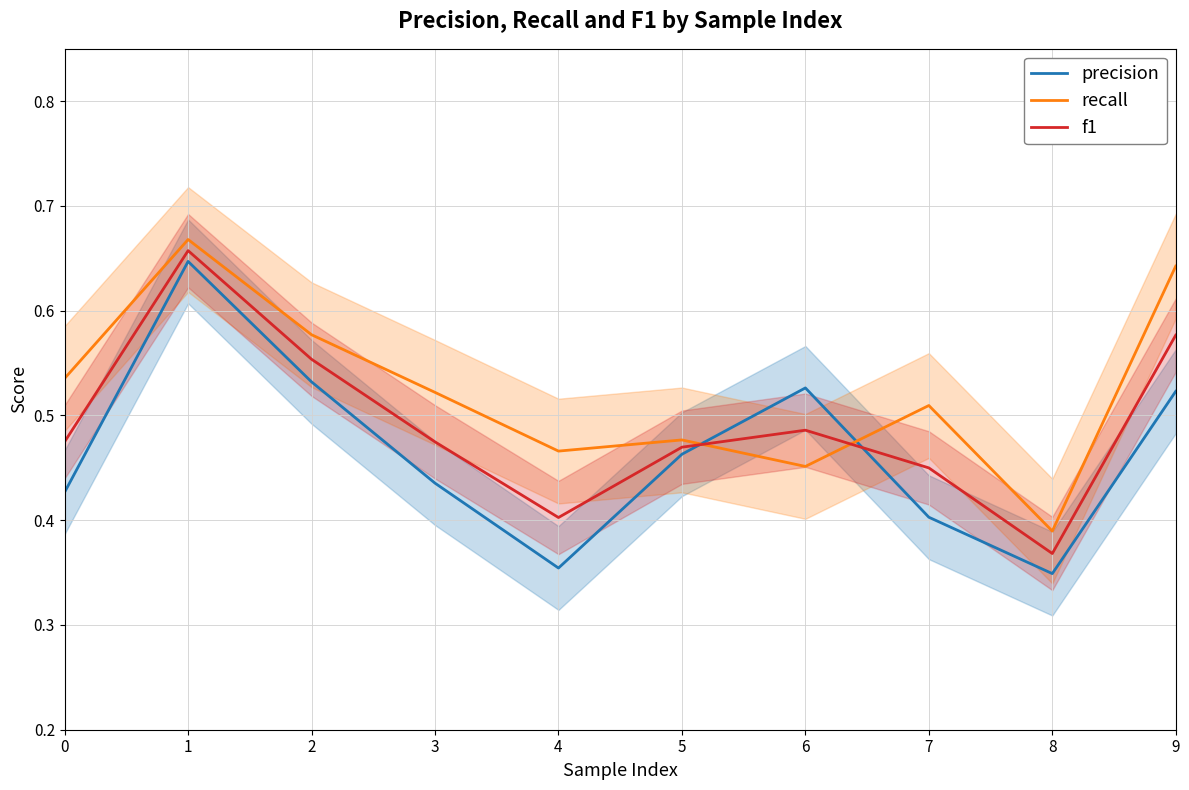

The precision series shows 0.2 at 8. True or false?

False